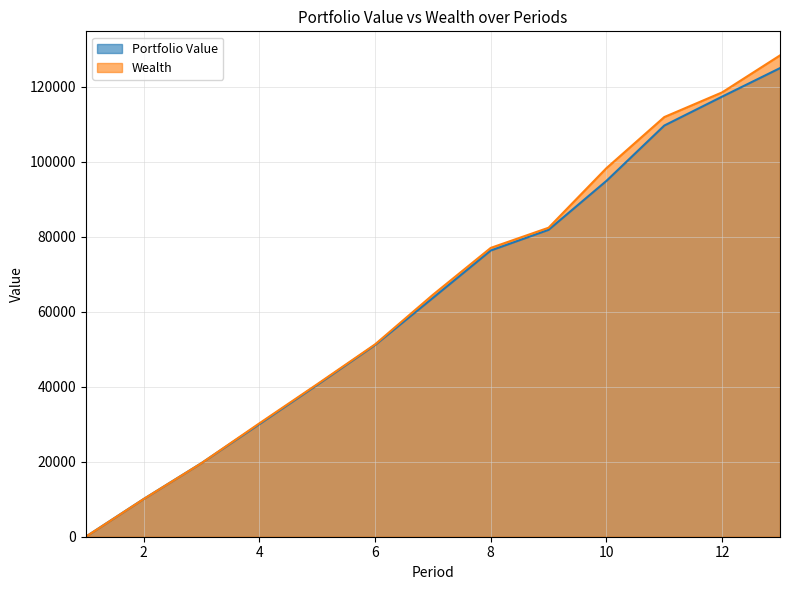

How many values in the Portfolio Value series are below 63688?

6